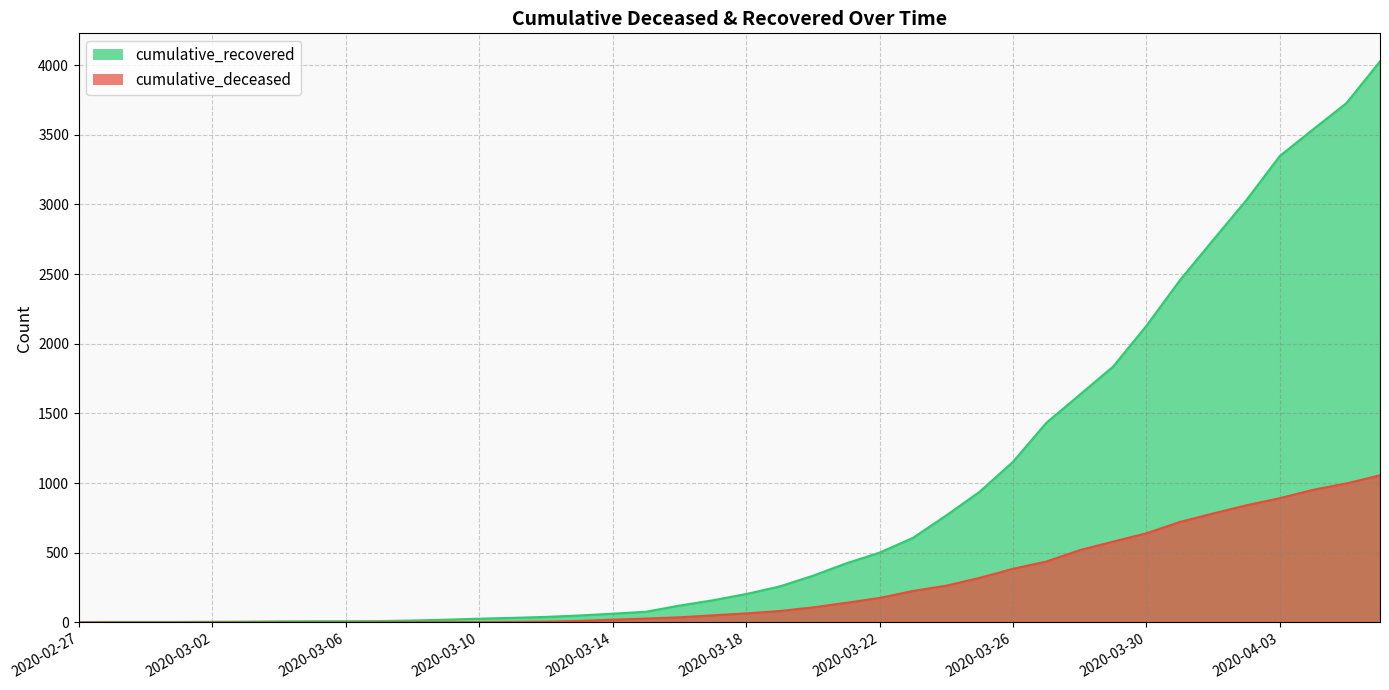

What is the value of the cumulative_deceased point at the 21st from the left?

65